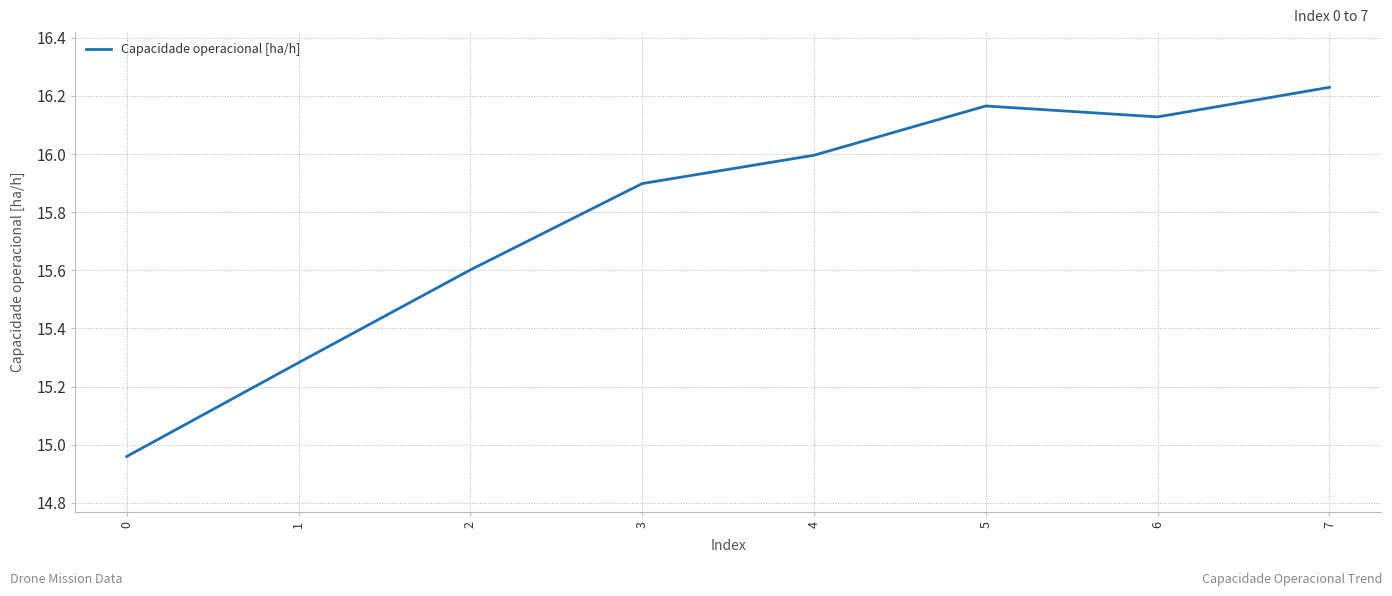

Where is the first local minimum?

6